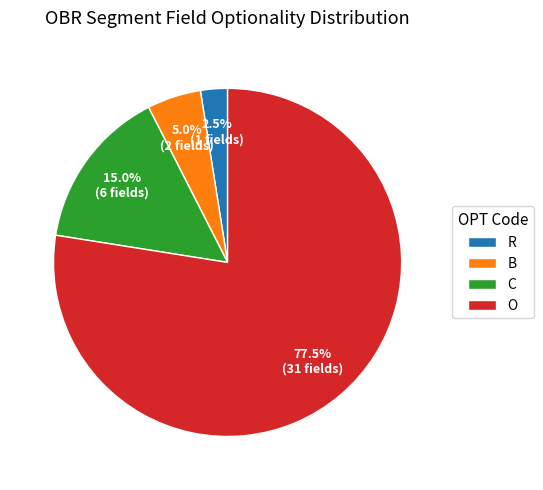

Combined, do O and C account for over 50%?

Yes